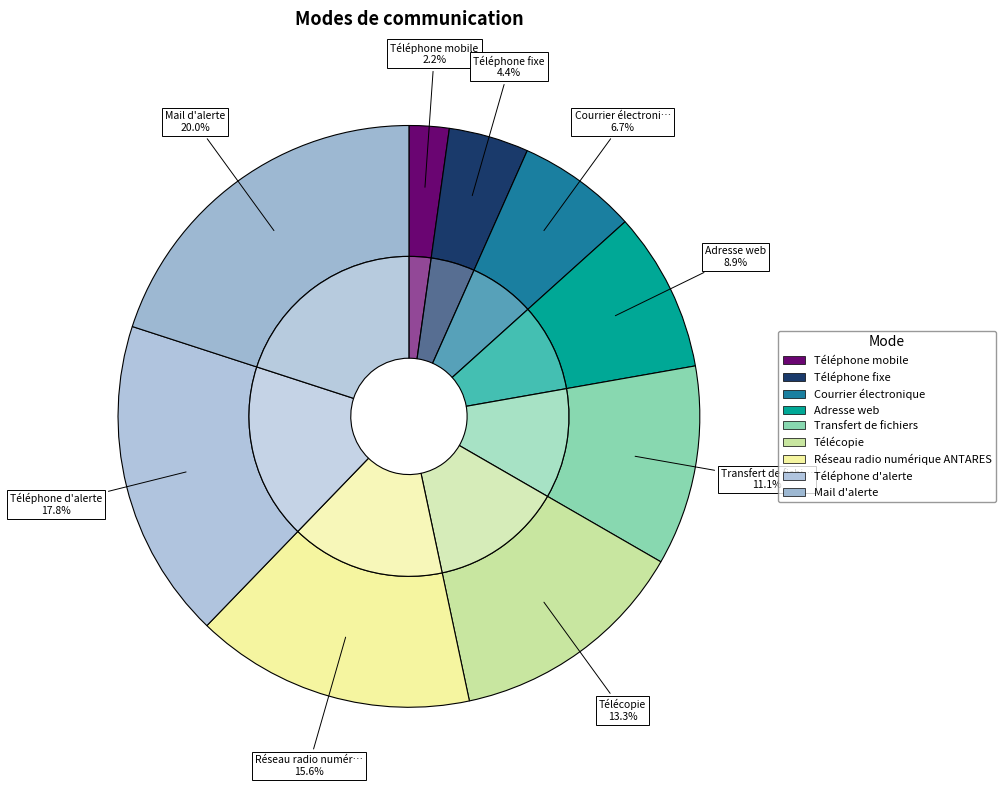

Combined, what portion of the pie is Mail d'alerte and Courrier électronique?

26.7%